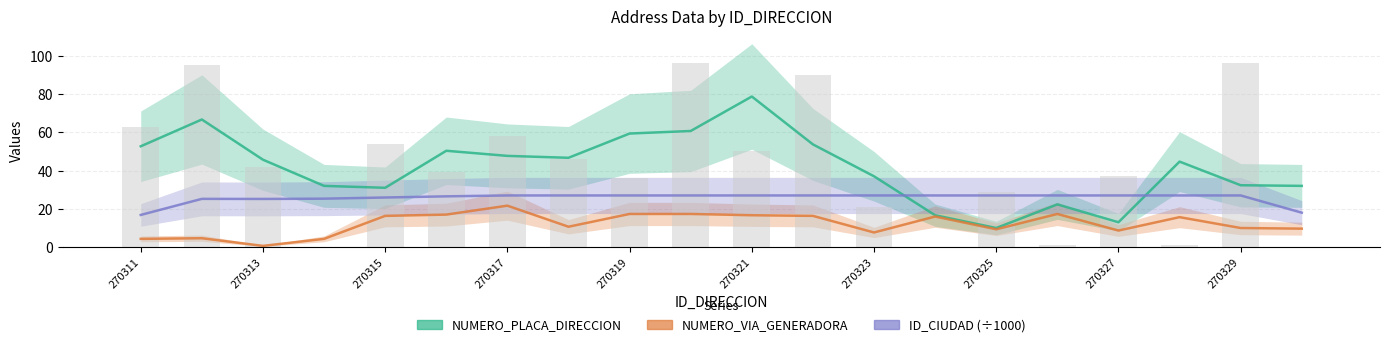

Which series has the largest range (max minus min)?

NUMERO_PLACA_DIRECCION